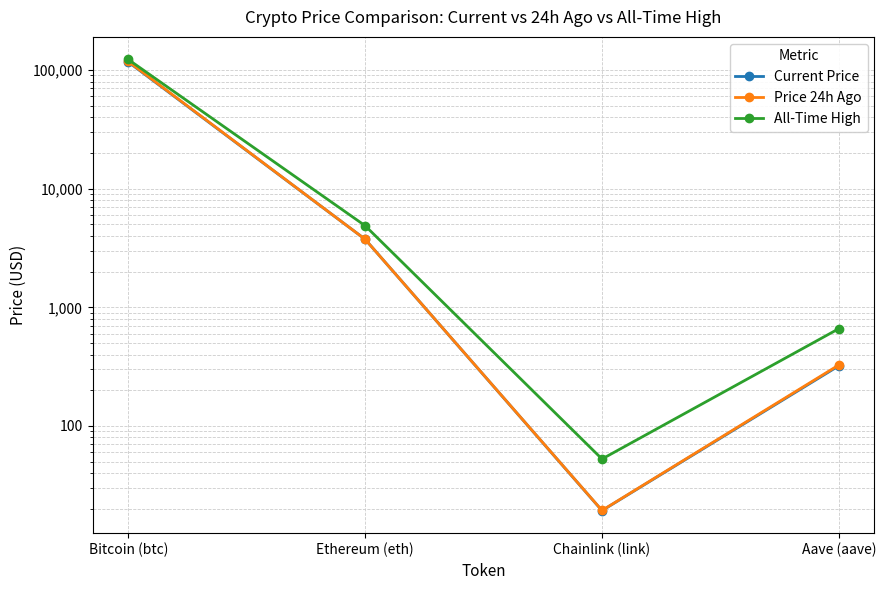

The value of Price 24h Ago at Ethereum (eth) is 2064.6. True or false?

False